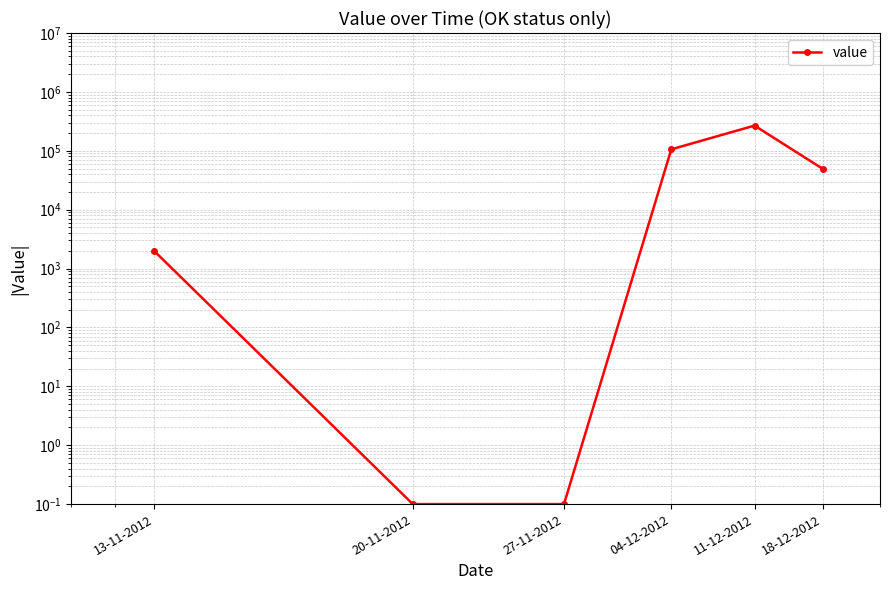

What is the label of the 5th point from the right?

20-11-2012